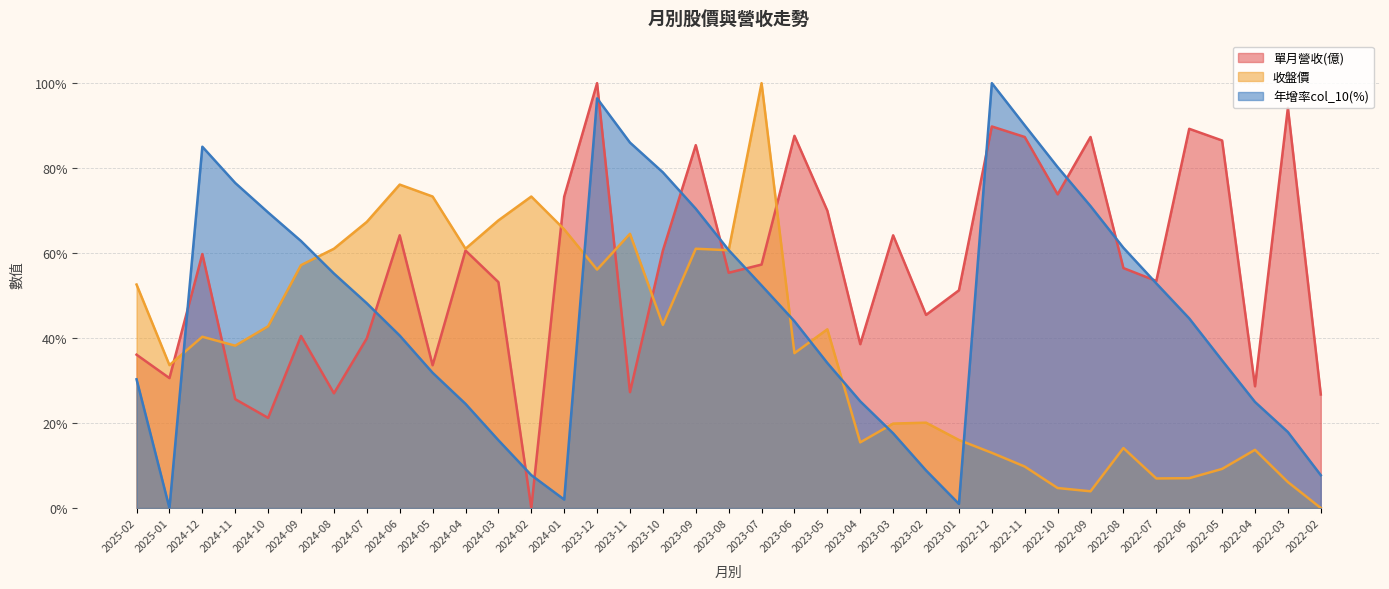

At which label does 收盤價 reach its minimum?

2022-02